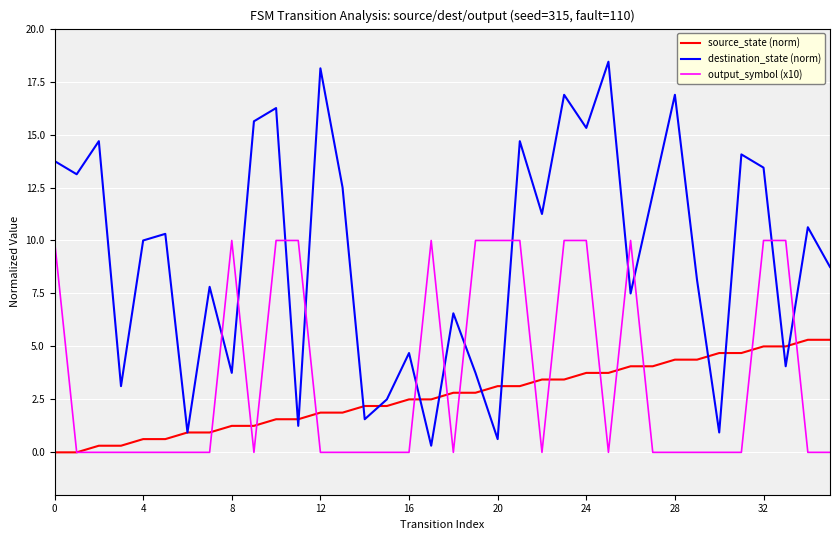

Count the number of categories in the chart.

36